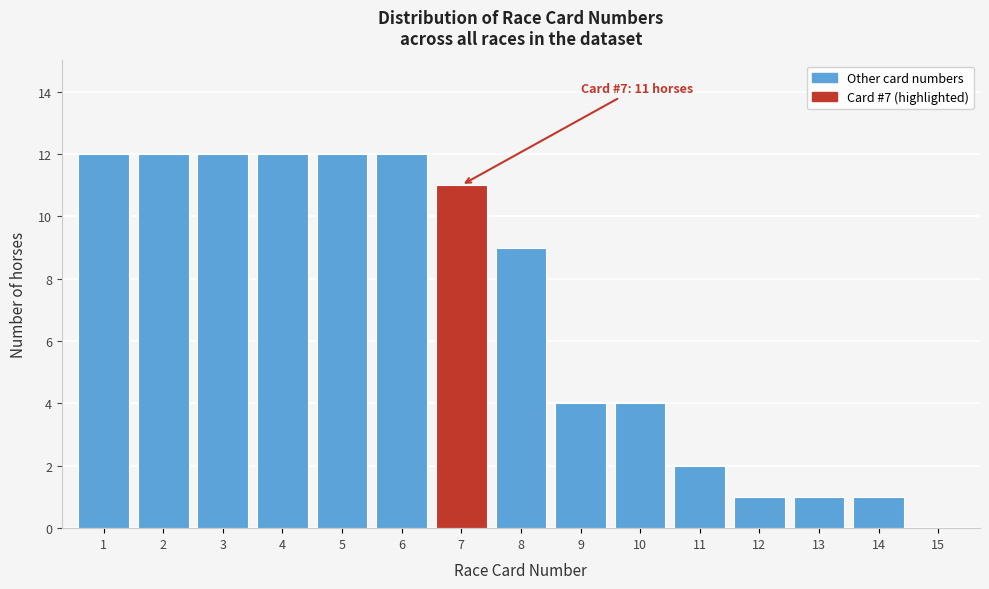

Reading left to right, what are all the values shown in this chart?

1=12	2=12	3=12	4=12	5=12	6=12	7=11	8=9	9=4	10=4	11=2	12=1	13=1	14=1	15=0